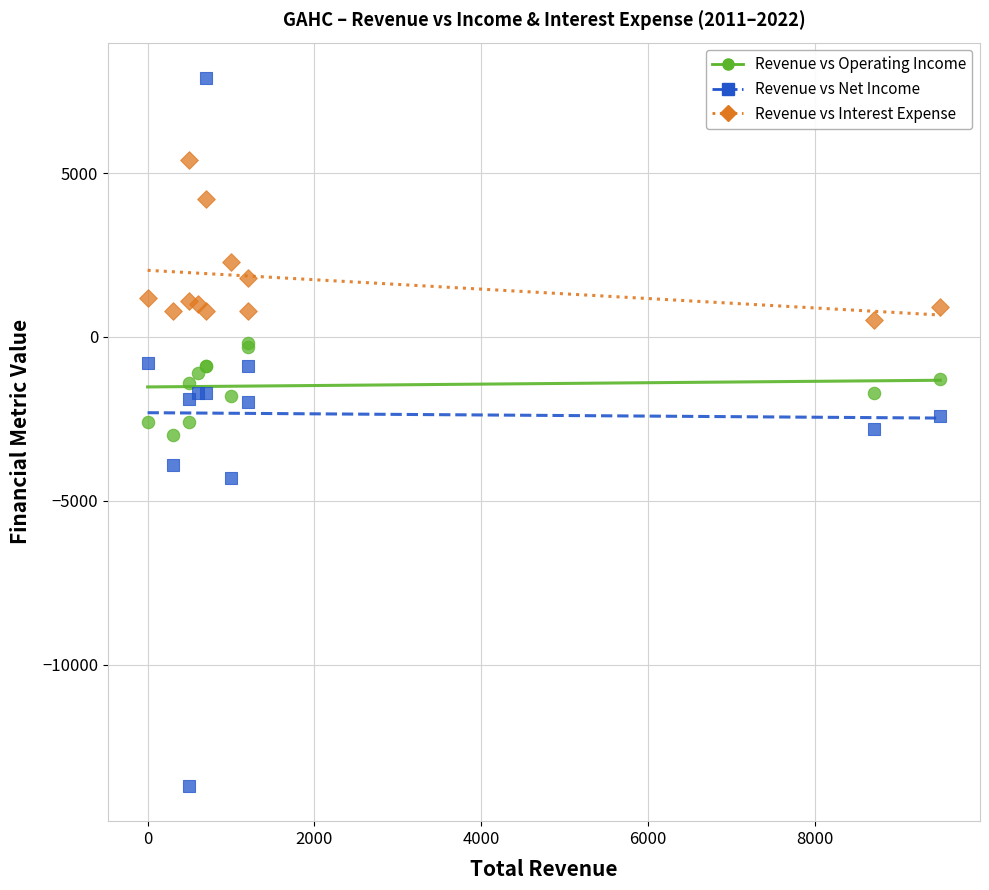

What are all the series names shown in the legend?

Revenue vs Operating Income, Revenue vs Net Income, Revenue vs Interest Expense